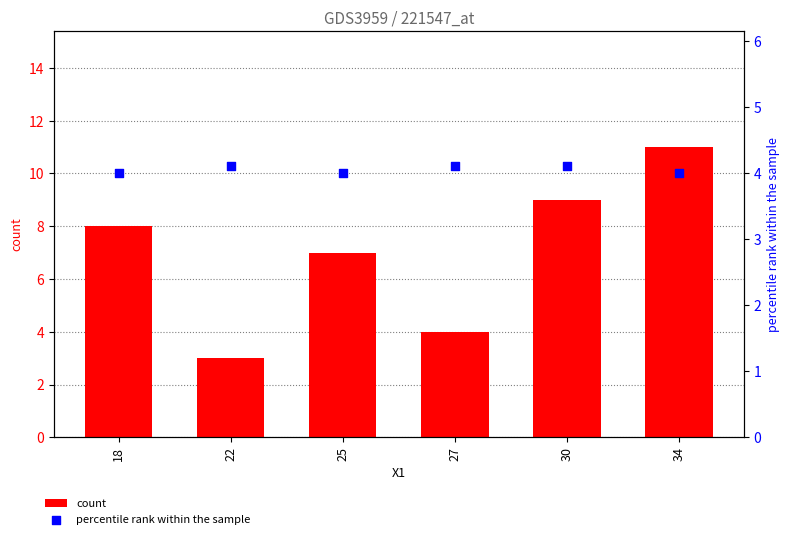

Which series contains the lowest Y value?

count